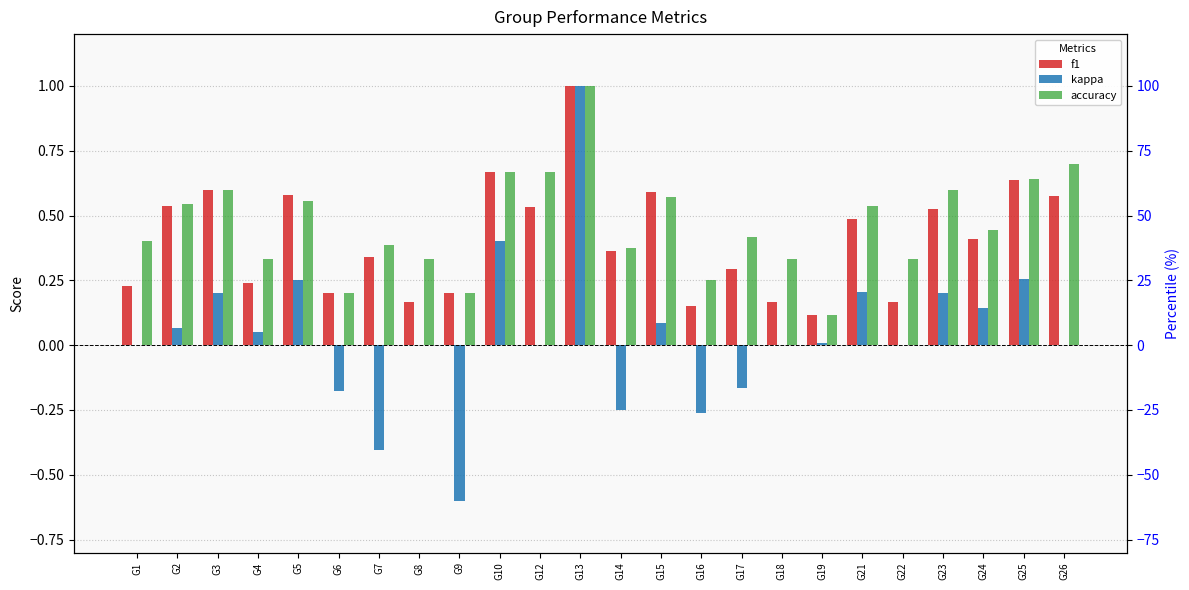

Reading left to right, what are all the values shown in this chart?

f1: 0.2	0.5	0.6	0.2	0.6	0.2	0.3	0.2	0.2	0.7	0.5	1.0	0.4	0.6	0.2	0.3	0.2	0.1	0.5	0.2	0.5	0.4	0.6	0.6
kappa: 0.0	0.1	0.2	0.1	0.3	-0.2	-0.4	0.0	-0.6	0.4	0.0	1.0	-0.2	0.1	-0.3	-0.2	0.0	0.0	0.2	0.0	0.2	0.1	0.3	0.0
accuracy: 0.4	0.5	0.6	0.3	0.6	0.2	0.4	0.3	0.2	0.7	0.7	1.0	0.4	0.6	0.2	0.4	0.3	0.1	0.5	0.3	0.6	0.4	0.6	0.7